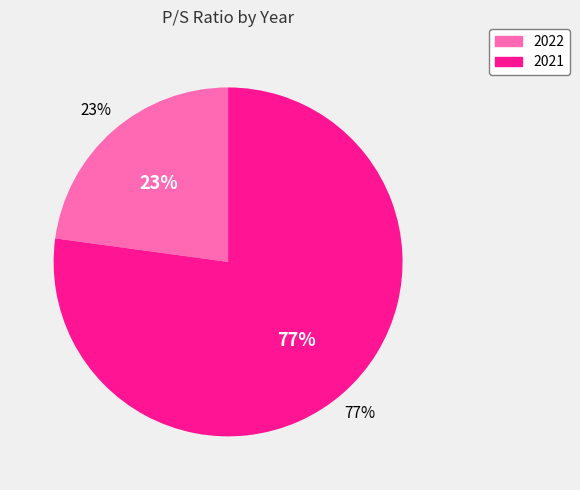

Which slice is the largest?

2021